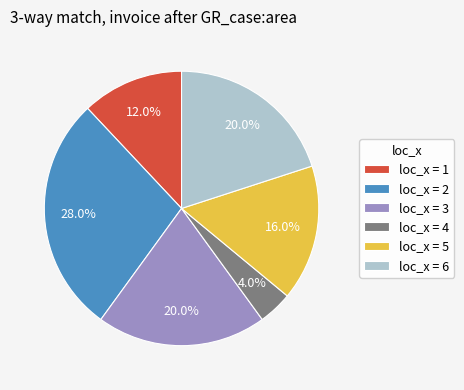

What is the largest slice in the pie chart?

loc_x = 2